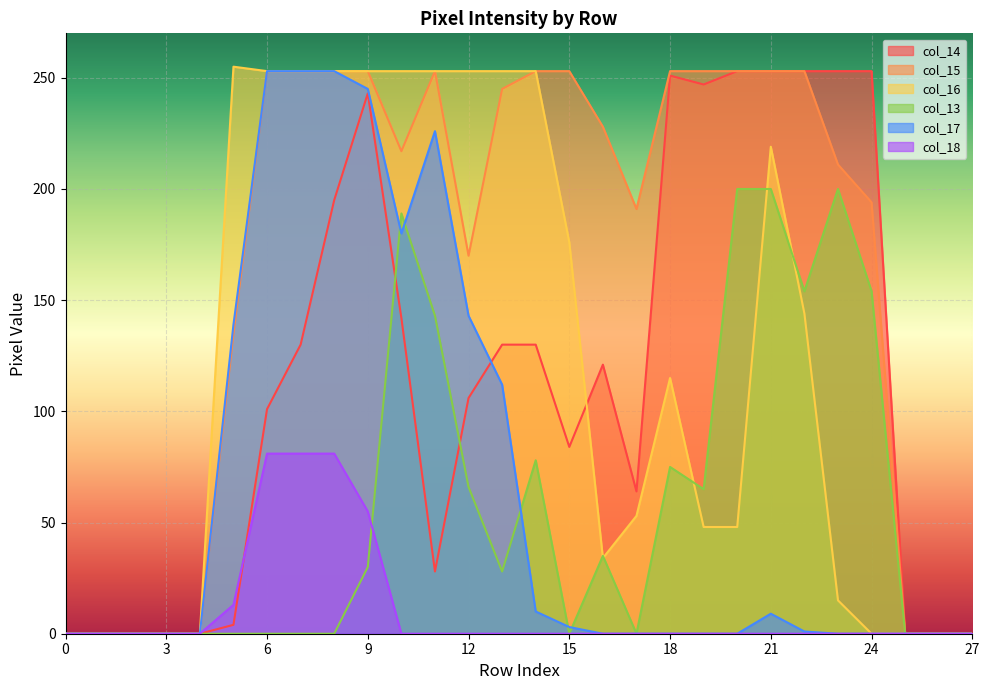

At which category does col_14 reach its first local valley?

11